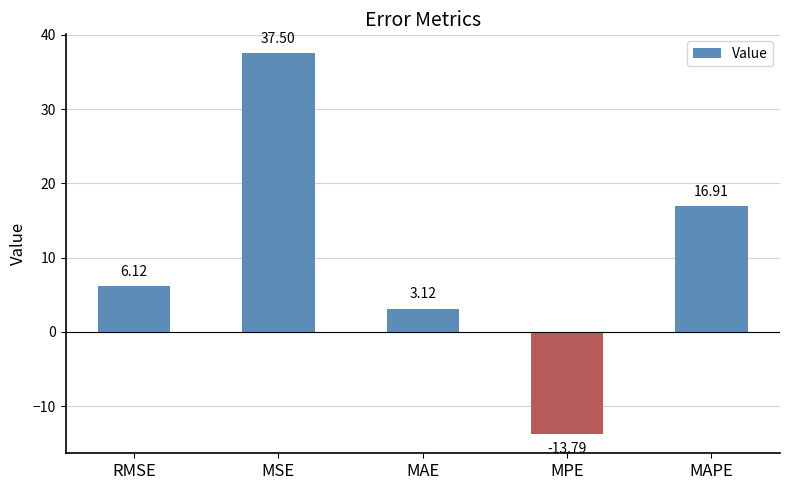

What is the greatest value displayed?

37.5